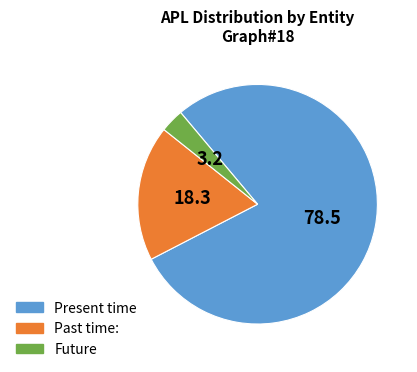

Which category has the biggest portion of the pie?

Present time